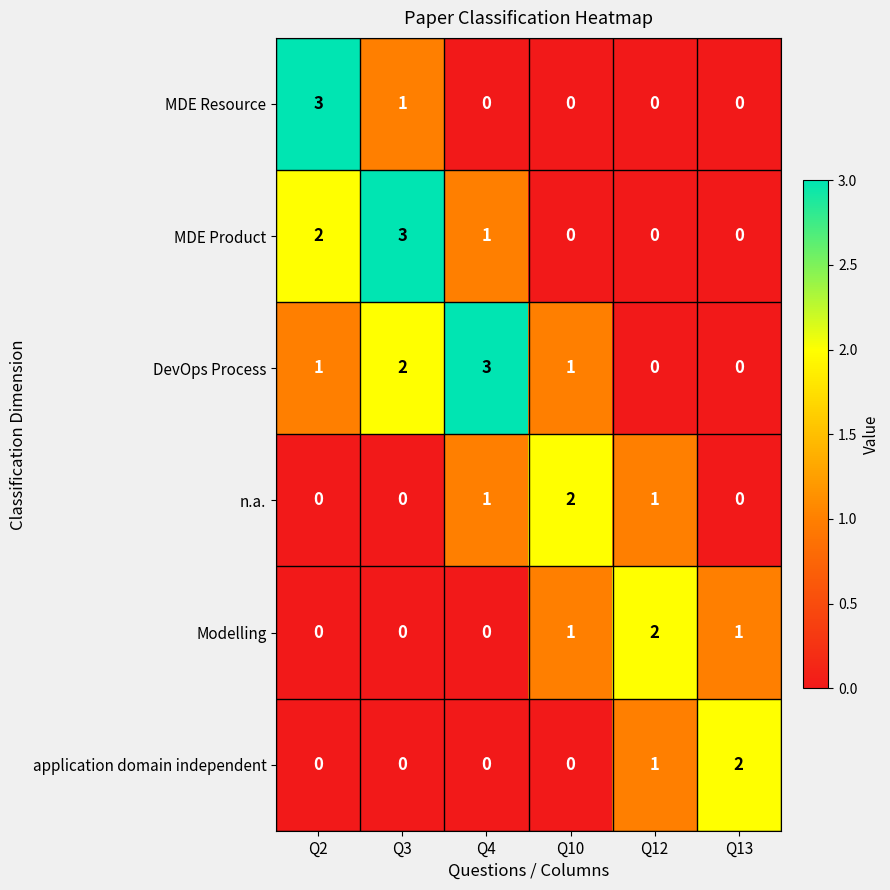

What is the total value across all series at Q2?

6